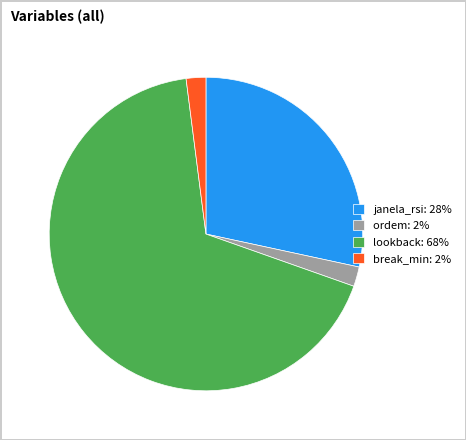

Is the sum of ordem: 2% and janela_rsi: 28% greater than half?

No